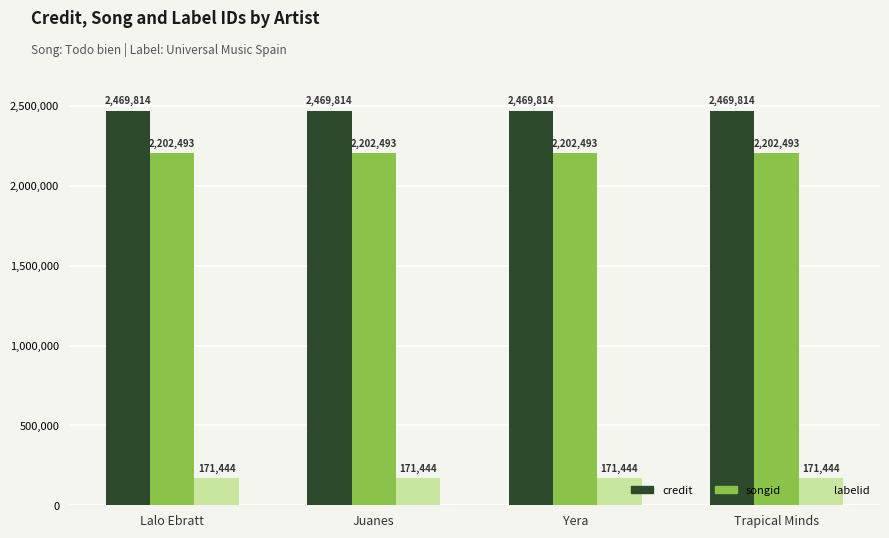

What are all the series names shown in the legend?

credit, songid, labelid